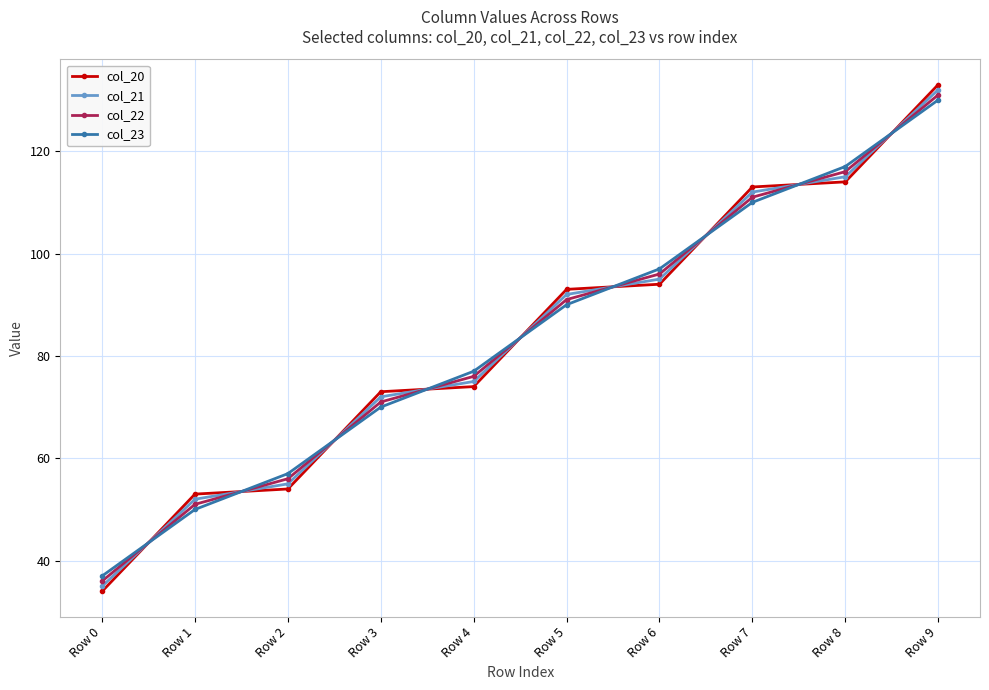

List the series in order of their peak value, highest first.

col_20, col_21, col_22, col_23